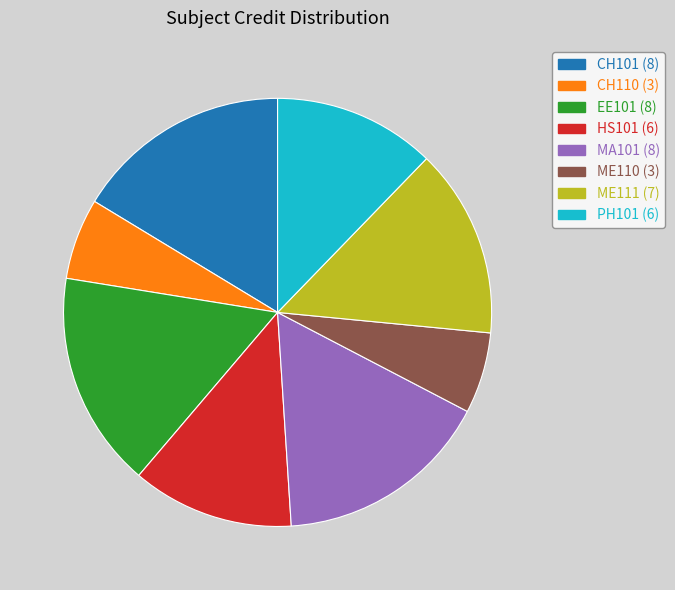

Do HS101 (6) and ME110 (3) together represent more than half of the pie?

No